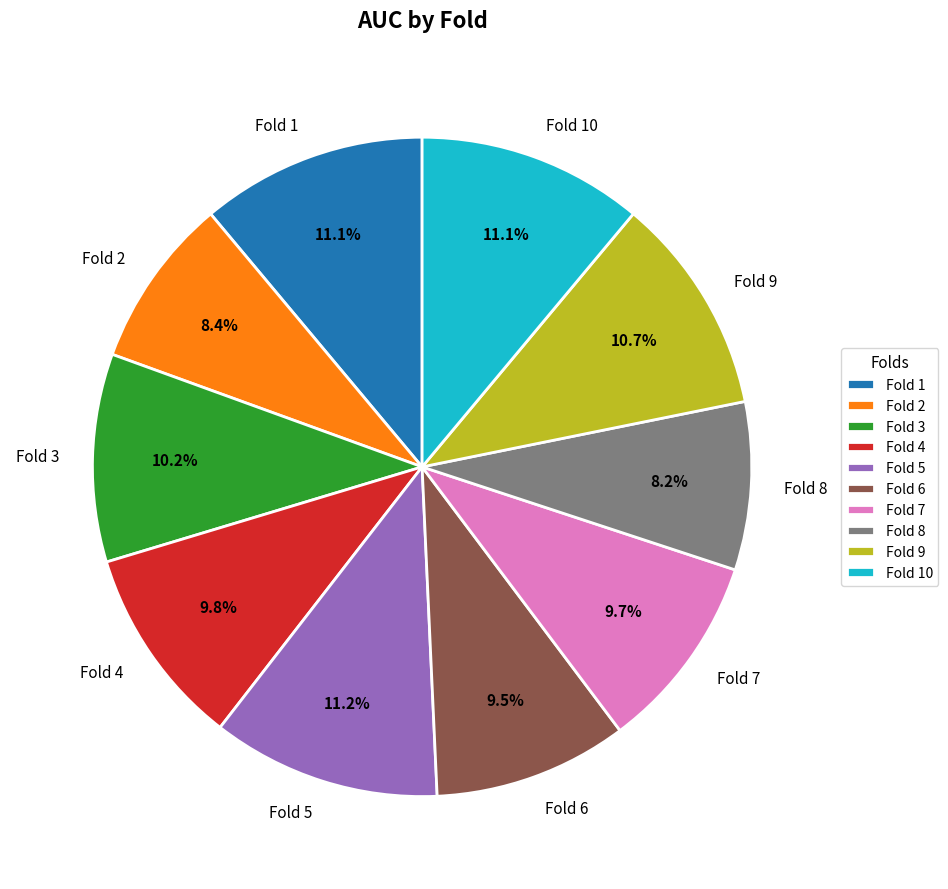

Between Fold 3 and Fold 10, which is larger?

Fold 10